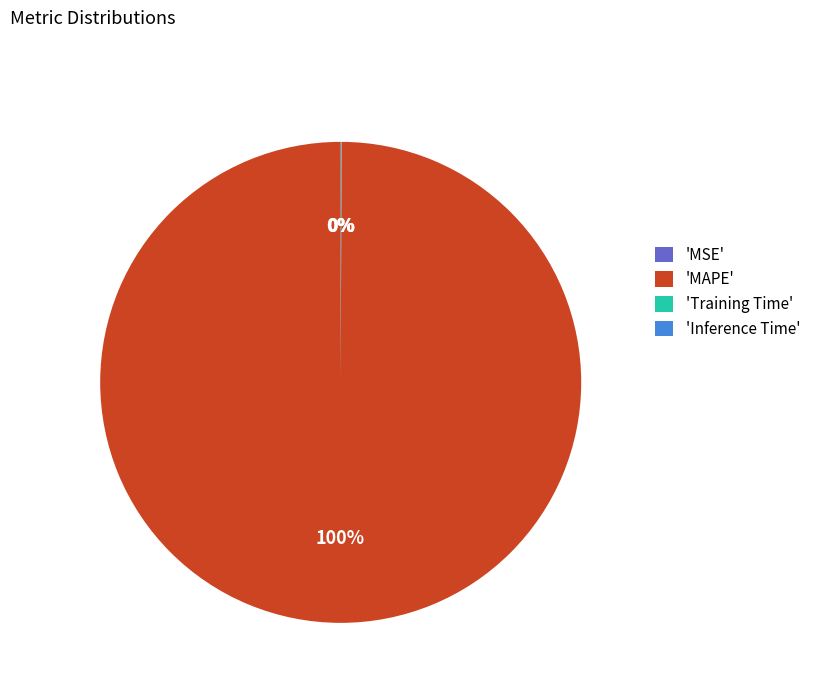

Which category has the biggest portion of the pie?

'MAPE'